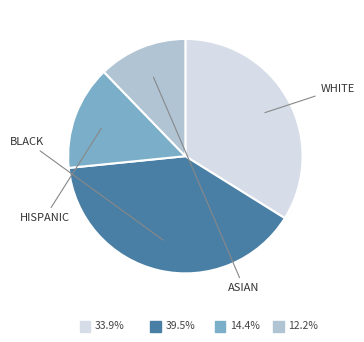

Is there a majority slice in this chart?

No